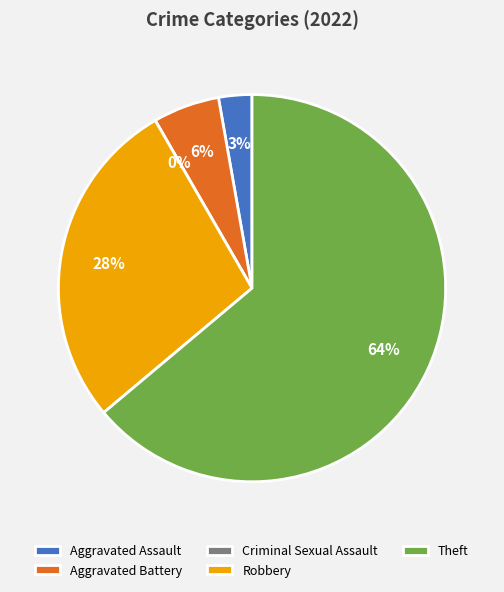

To the nearest percent, what percentage of the pie is Aggravated Assault?

3%